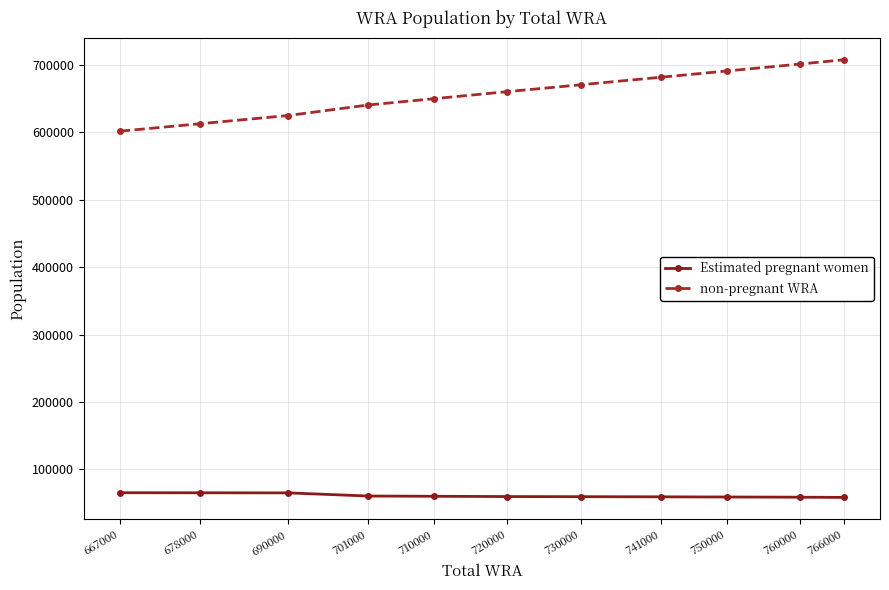

True or false: Estimated pregnant women and non-pregnant WRA cross at least once.

False